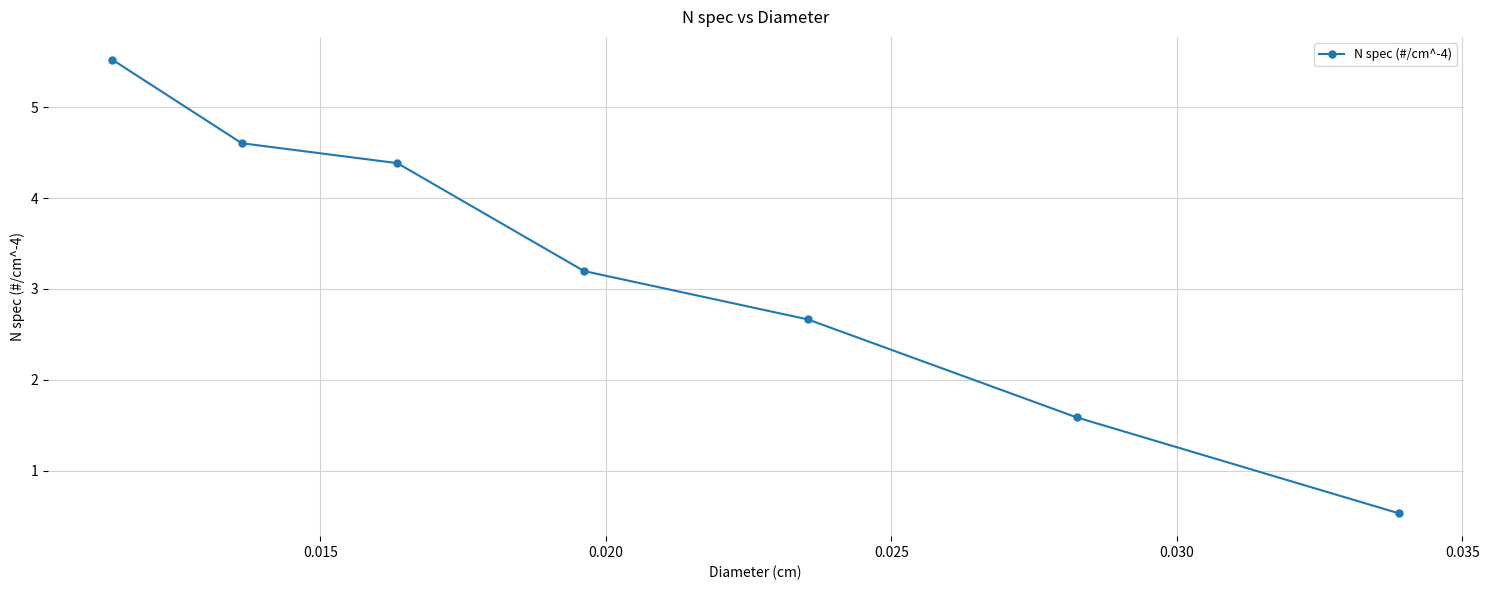

Reading left to right, what are all the values shown in this chart?

5.5	4.6	4.4	3.2	2.7	1.6	0.5